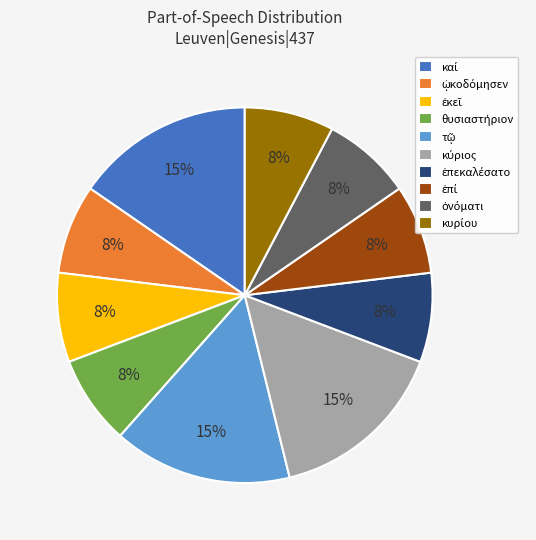

To the nearest percent, what is the average slice percentage?

10%